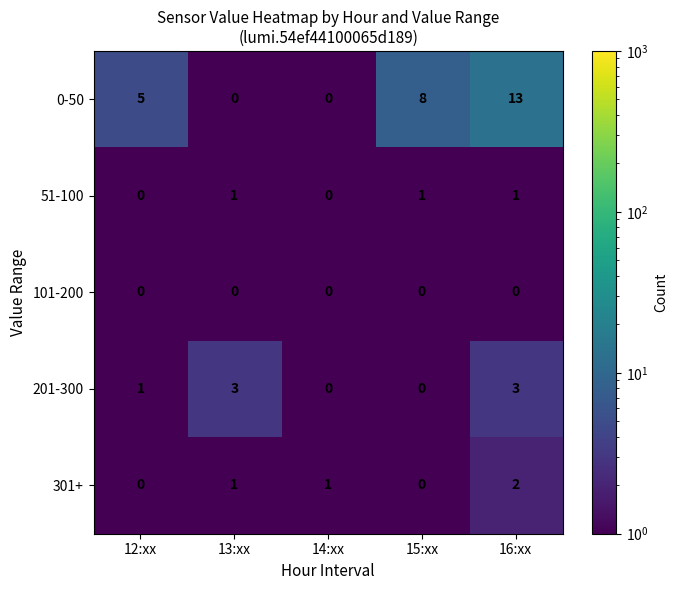

True or false: 201-300 has a value of 3 at 16:xx.

True